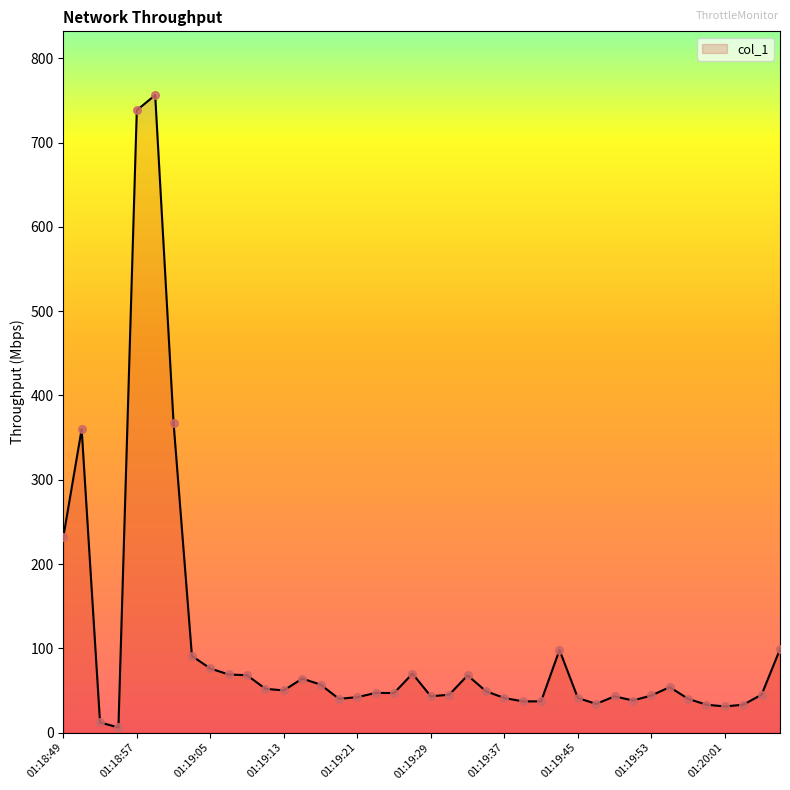

What is the difference between the maximum and minimum values?

750.5